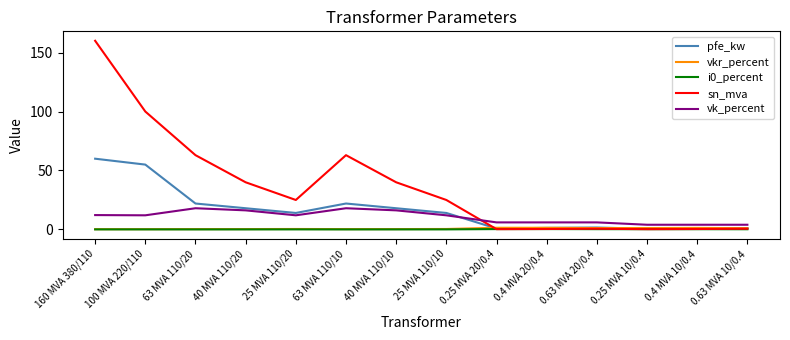

True or false: pfe_kw and vk_percent cross at least once.

True